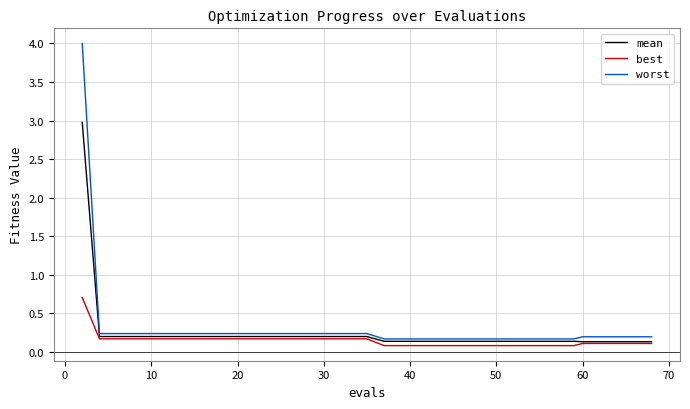

Which series has the widest spread of values?

worst